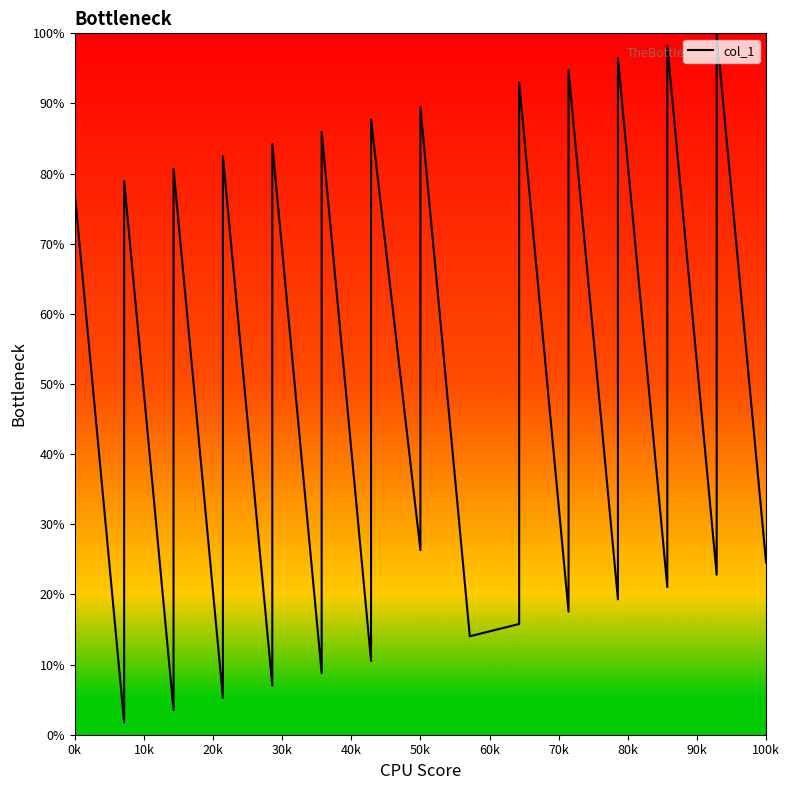

What is the average value?

41.2